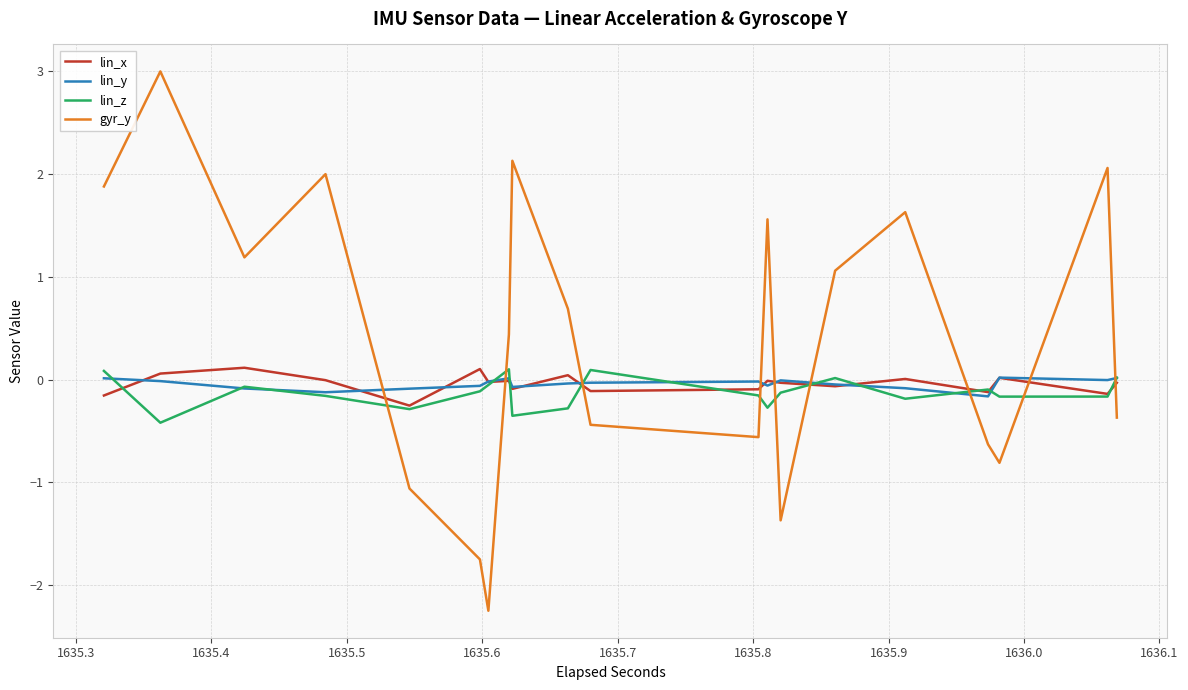

Which series has the largest total across all categories?

gyr_y